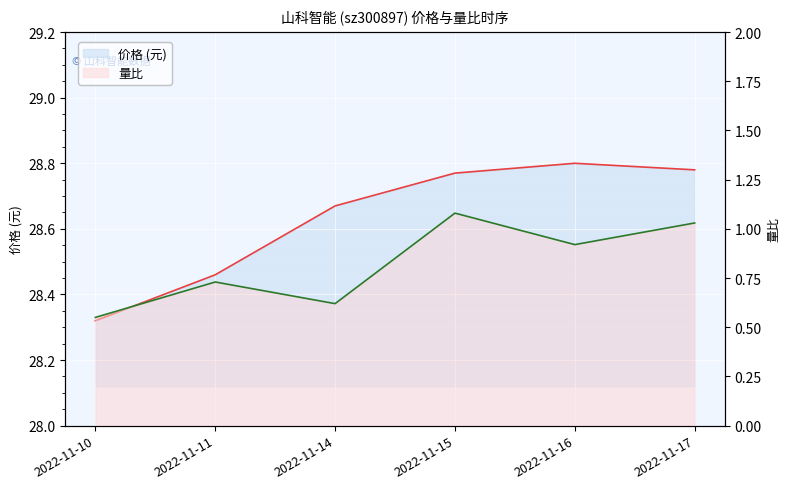

True or false: 价格 has more than 1 interior local peaks.

False